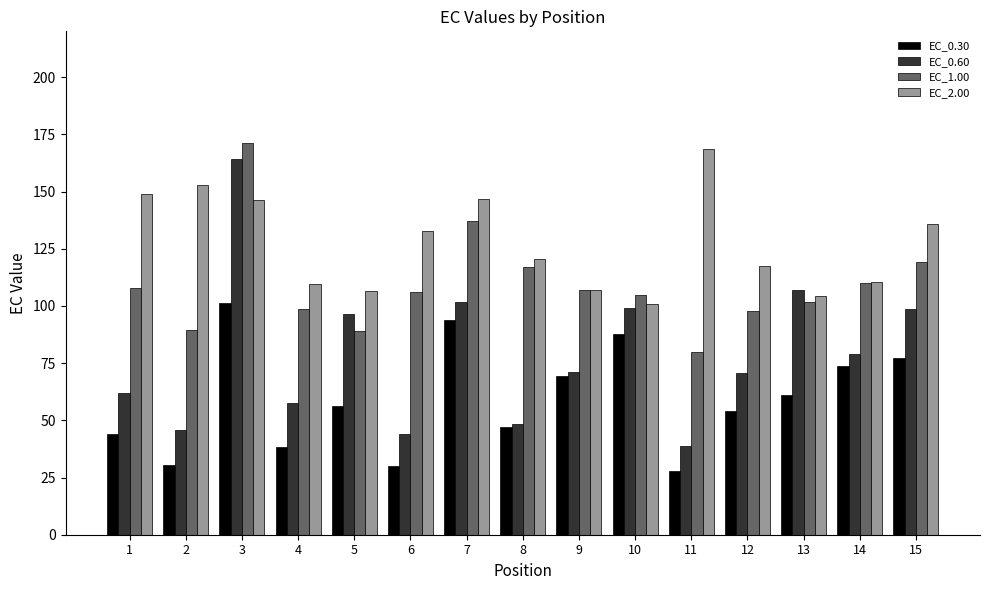

What are all the series names shown in the legend?

EC_0.30, EC_0.60, EC_1.00, EC_2.00